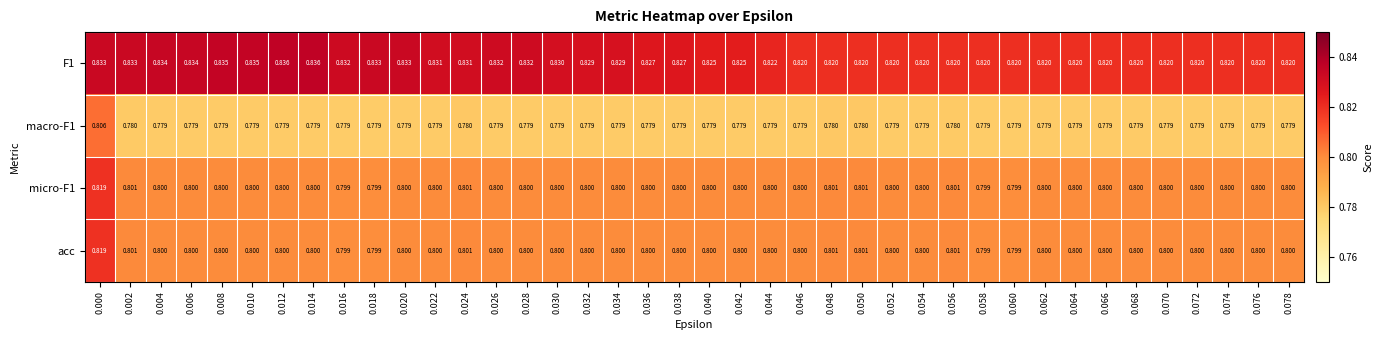

Between 0.052 and 0.042, which is larger?

0.042